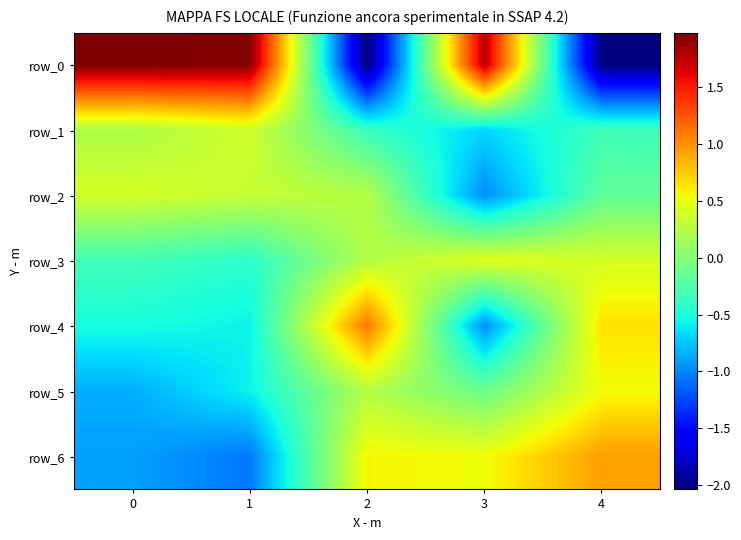

List the series in order of their peak value, highest first.

row_0, row_4, row_6, row_5, row_3, row_2, row_1